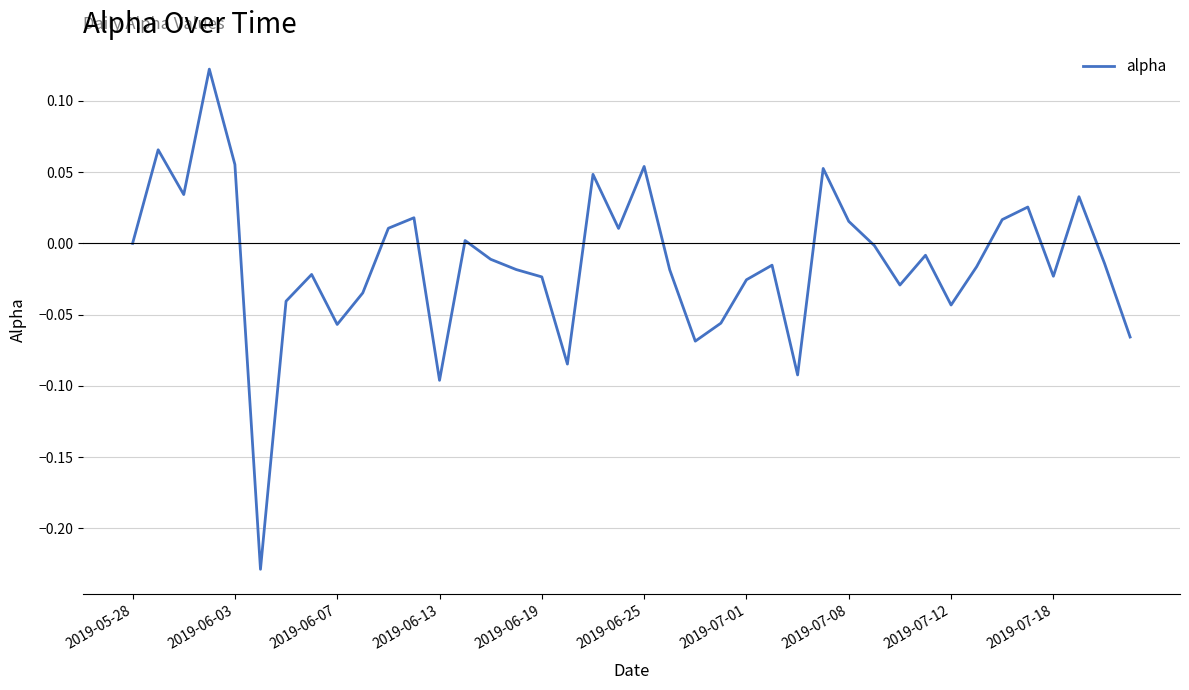

What is the difference between the maximum and minimum values?

0.4